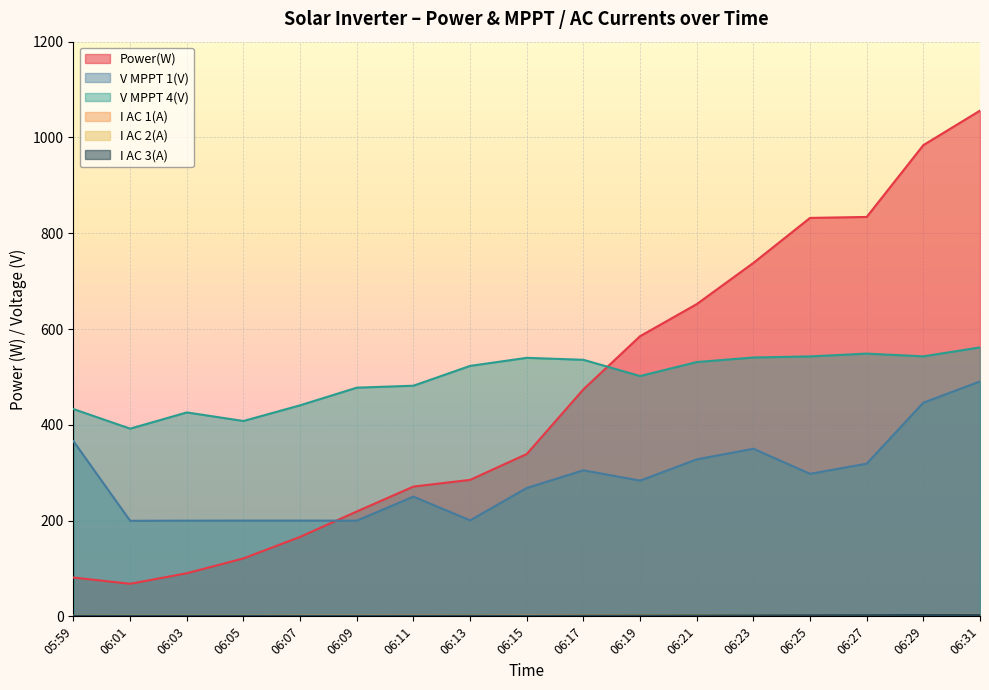

Is it true that V MPPT 4(V) equals 425.8 at 06:03?

True